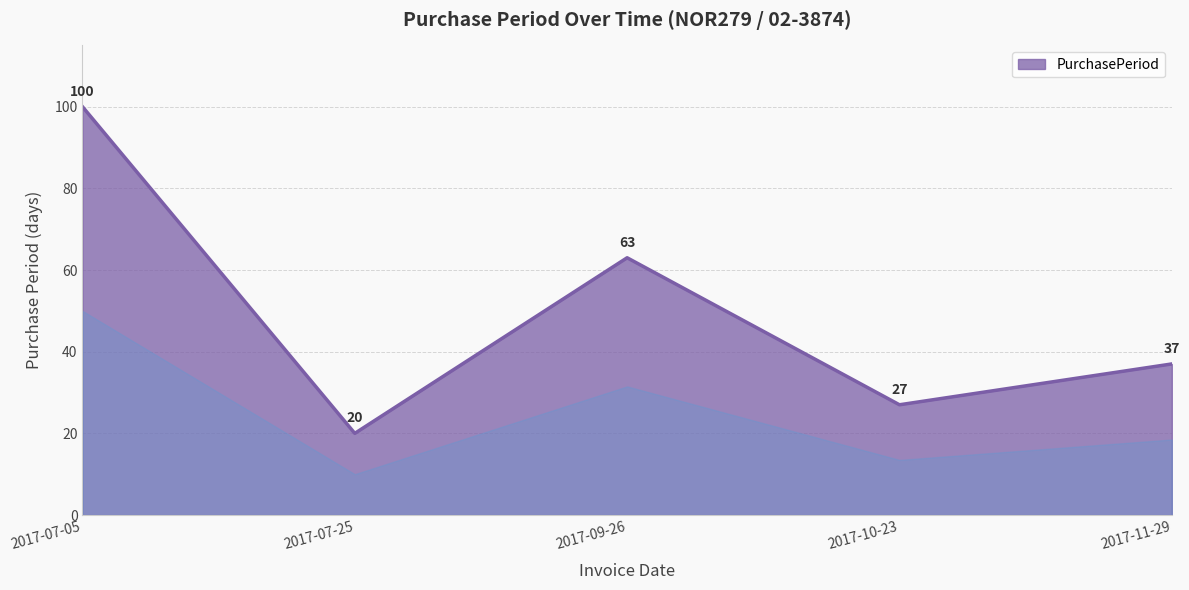

What is the difference between the maximum and minimum values?

80